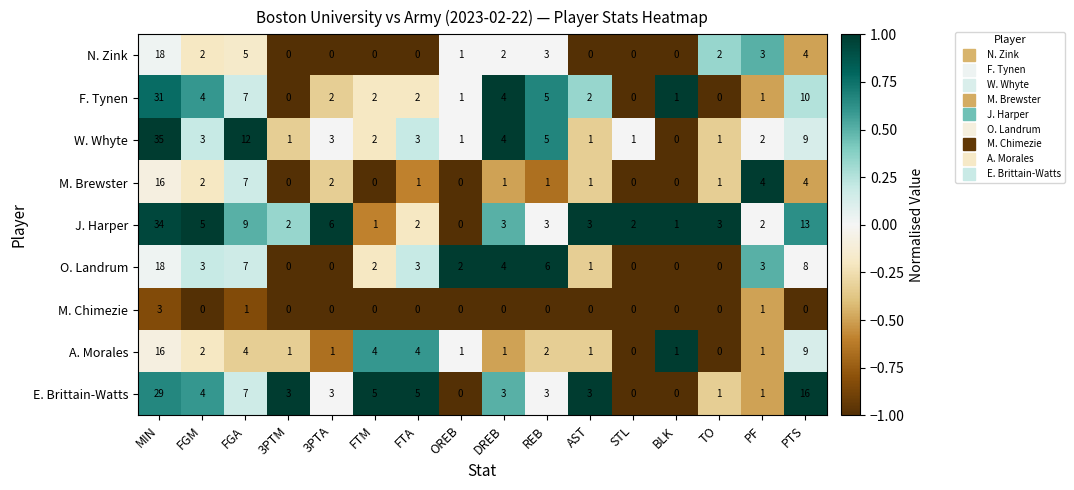

Is it true that A. Morales equals 1 at OREB?

True